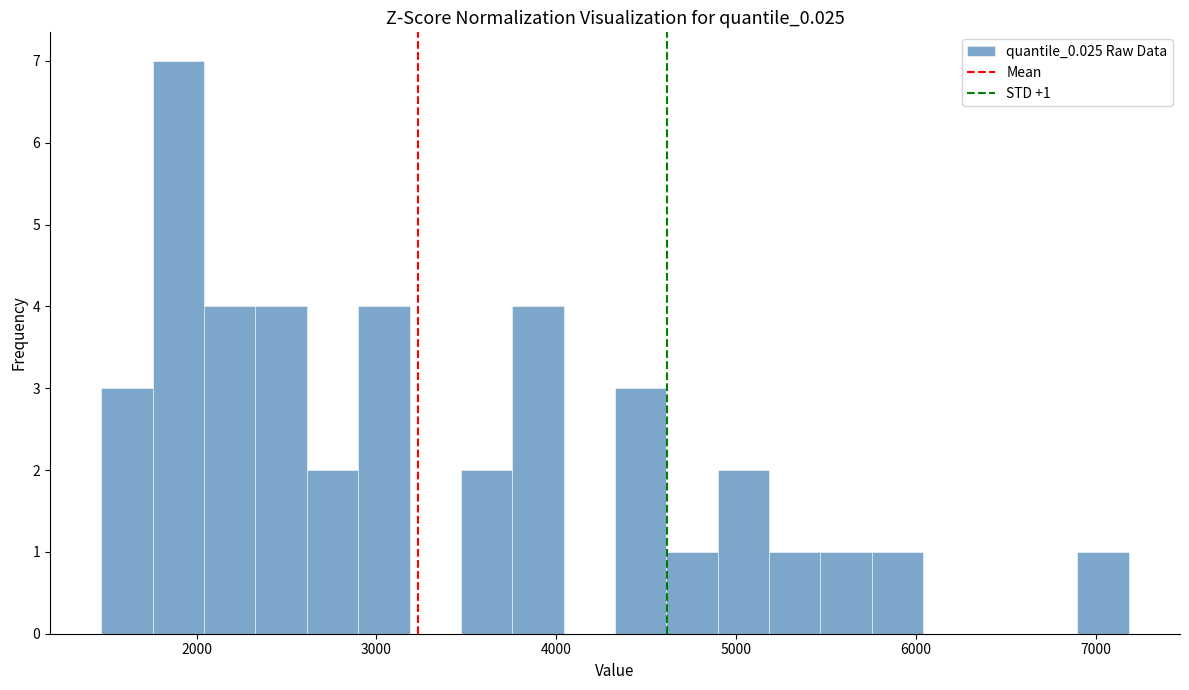

Read against the x-axis, roughly where is the centre of the tallest bar?

1900